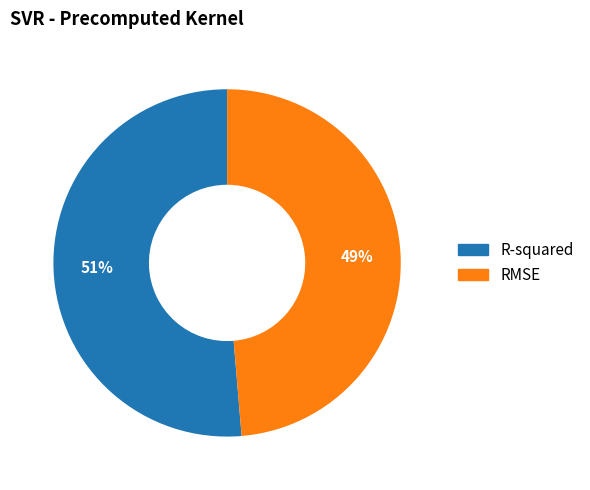

How many segments does this pie chart have?

2